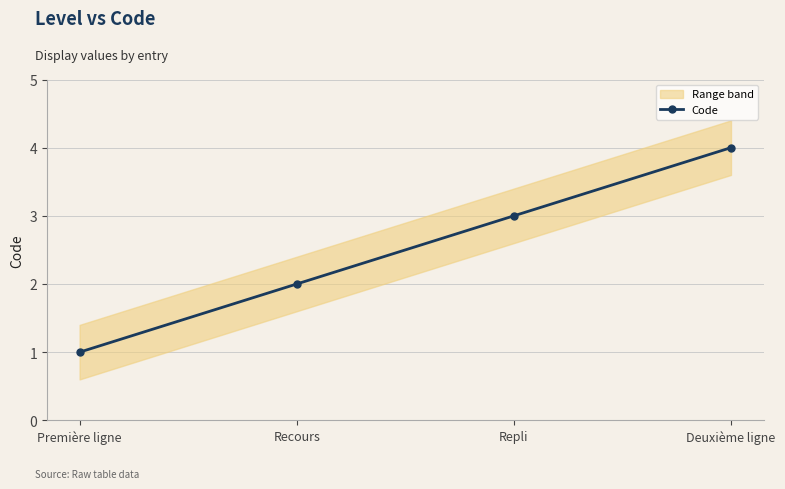

List the labels in order of value, smallest first.

Première ligne, Recours, Repli, Deuxième ligne